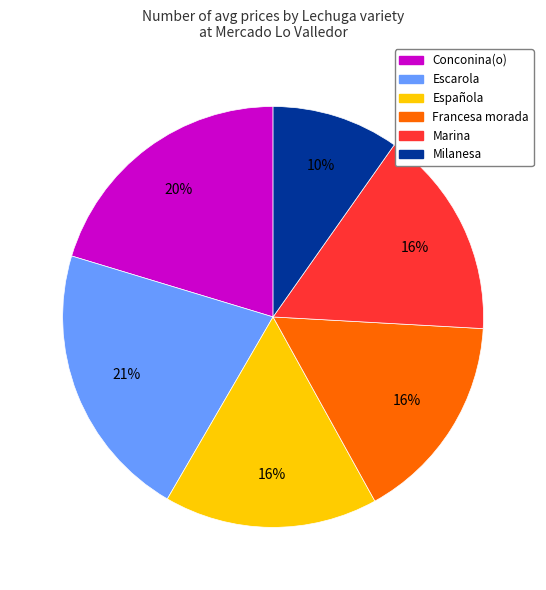

To the nearest percent, what is the average slice percentage?

17%